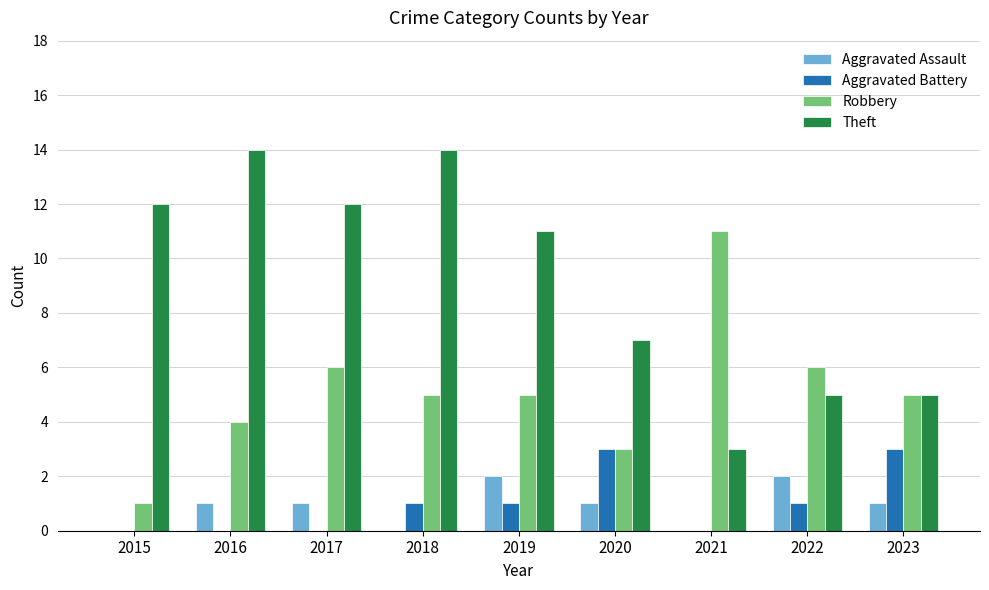

What is the highest value of the Robbery series?

11